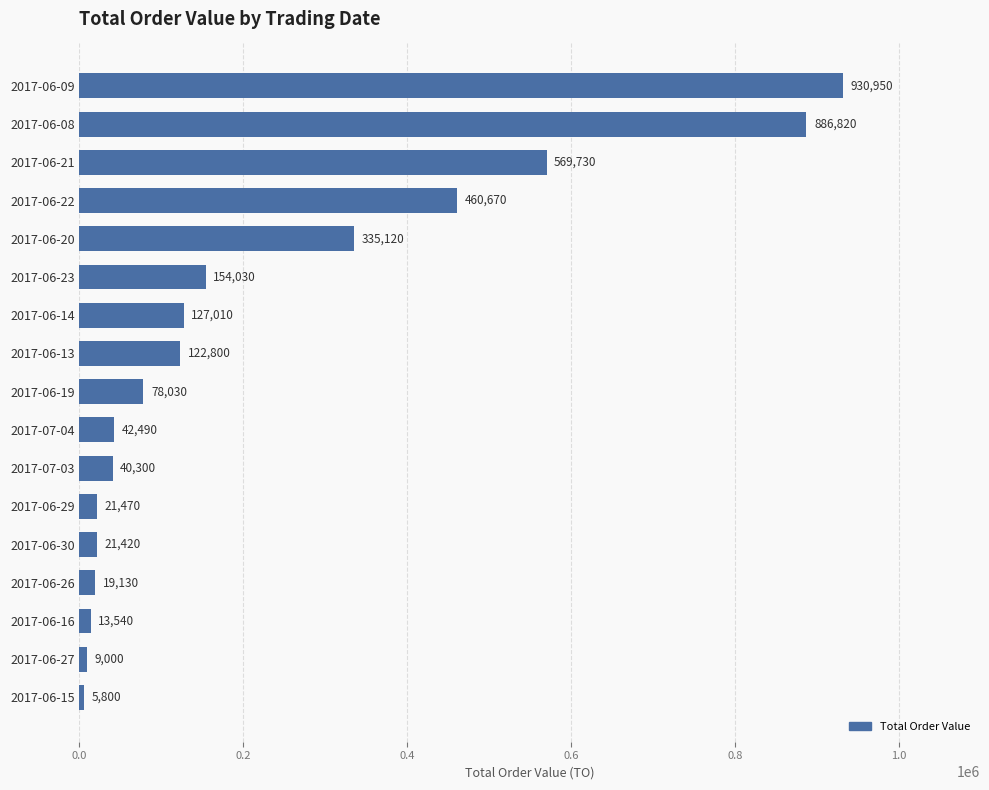

Rank the categories by value from lowest to highest.

2017-06-15, 2017-06-27, 2017-06-16, 2017-06-26, 2017-06-30, 2017-06-29, 2017-07-03, 2017-07-04, 2017-06-19, 2017-06-13, 2017-06-14, 2017-06-23, 2017-06-20, 2017-06-22, 2017-06-21, 2017-06-08, 2017-06-09